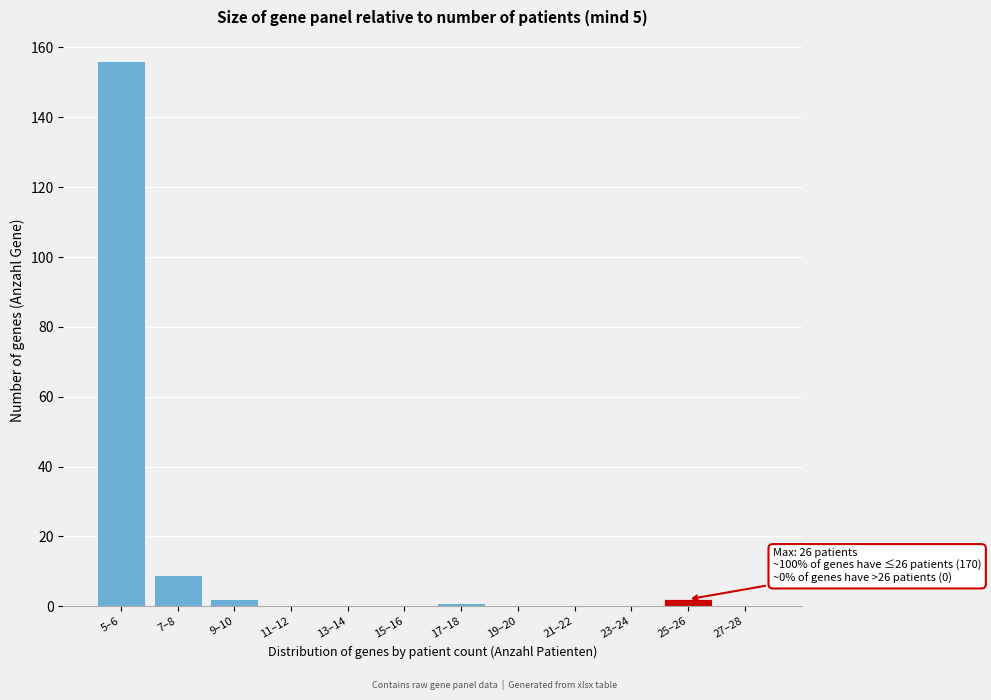

Reading left to right, transcribe all the data shown in this chart.

5–6=156	7–8=9	9–10=2	11–12=0	13–14=0	15–16=0	17–18=1	19–20=0	21–22=0	23–24=0	25–26=2	27–28=0